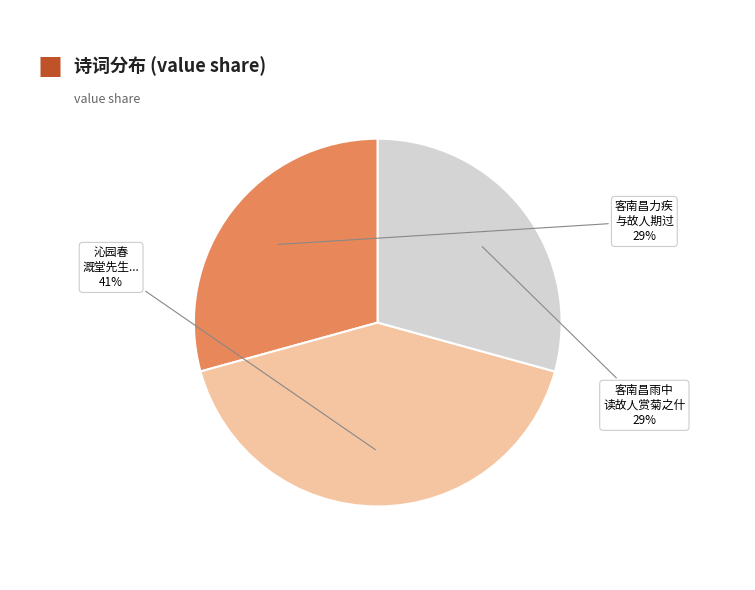

To the nearest percent, what is the average slice percentage?

33%